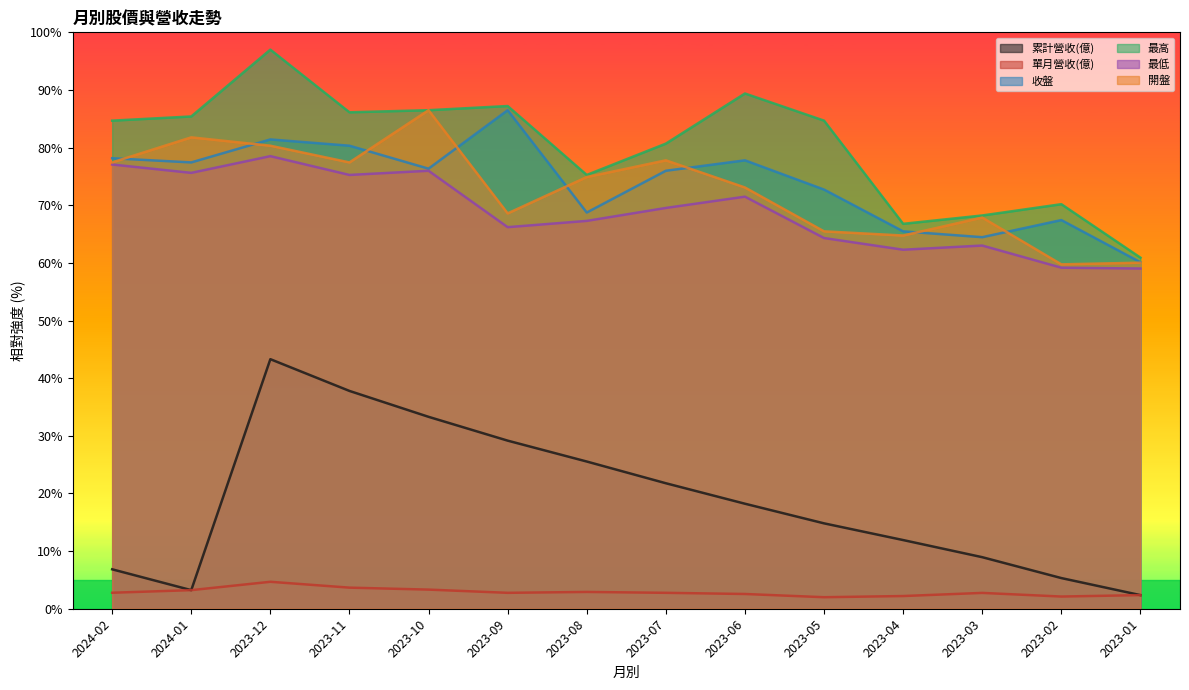

What is the label of the 11th point from the left?

2023-04